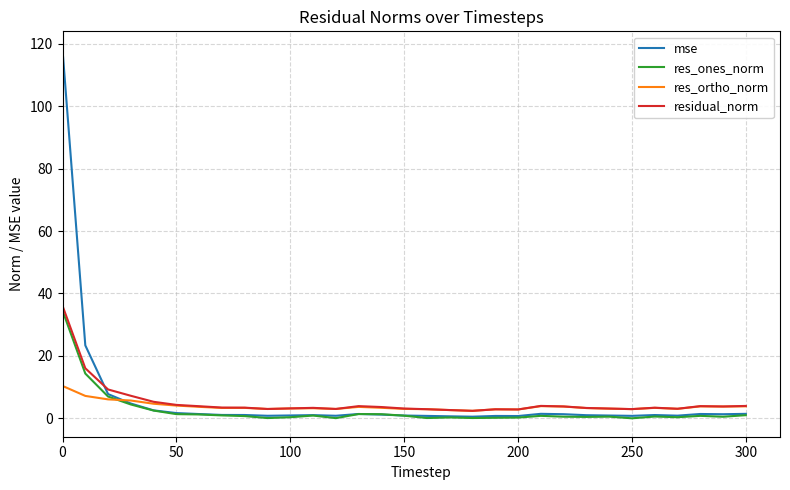

What is the greatest value displayed?

118.1